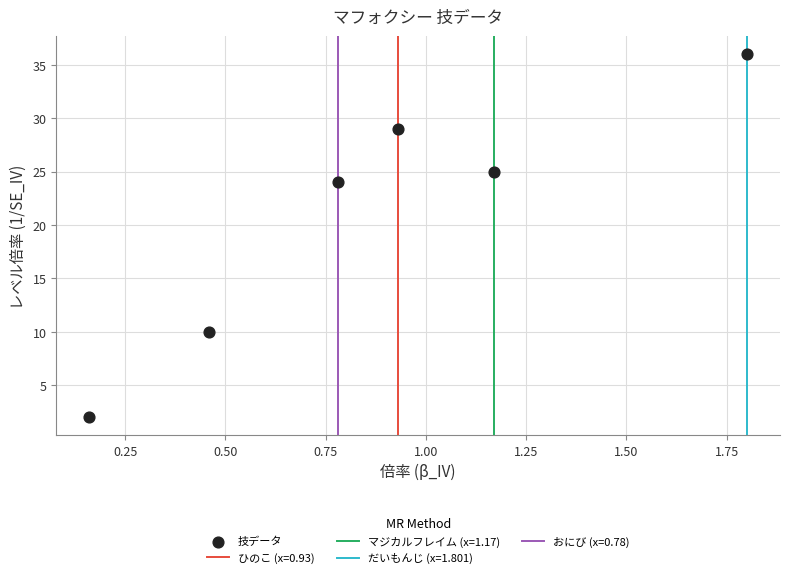

What is the range of Y values (max minus min)?

34